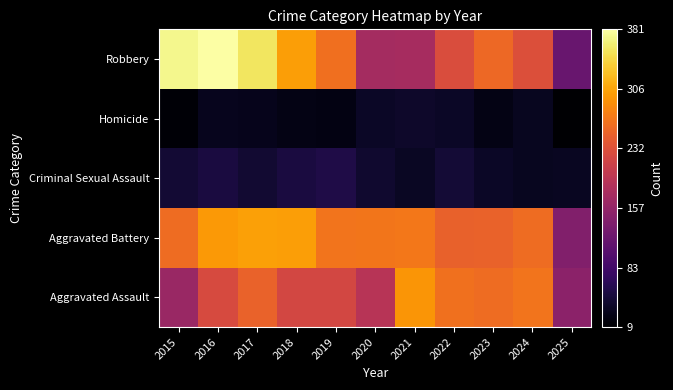

Reading left to right, list all the values displayed in this chart.

Aggravated Assault: 2015=164	2016=225	2017=251	2018=220	2019=220	2020=192	2021=295	2022=264	2023=259	2024=267	2025=151
Aggravated Battery: 2015=259	2016=298	2017=303	2018=302	2019=267	2020=268	2021=270	2022=249	2023=251	2024=259	2025=142
Criminal Sexual Assault: 2015=43	2016=51	2017=41	2018=51	2019=55	2020=40	2021=33	2022=44	2023=35	2024=30	2025=31
Homicide: 2015=13	2016=28	2017=27	2018=23	2019=21	2020=34	2021=38	2022=35	2023=23	2024=30	2025=9
Robbery: 2015=372	2016=381	2017=356	2018=302	2019=263	2020=174	2021=175	2022=227	2023=257	2024=230	2025=119